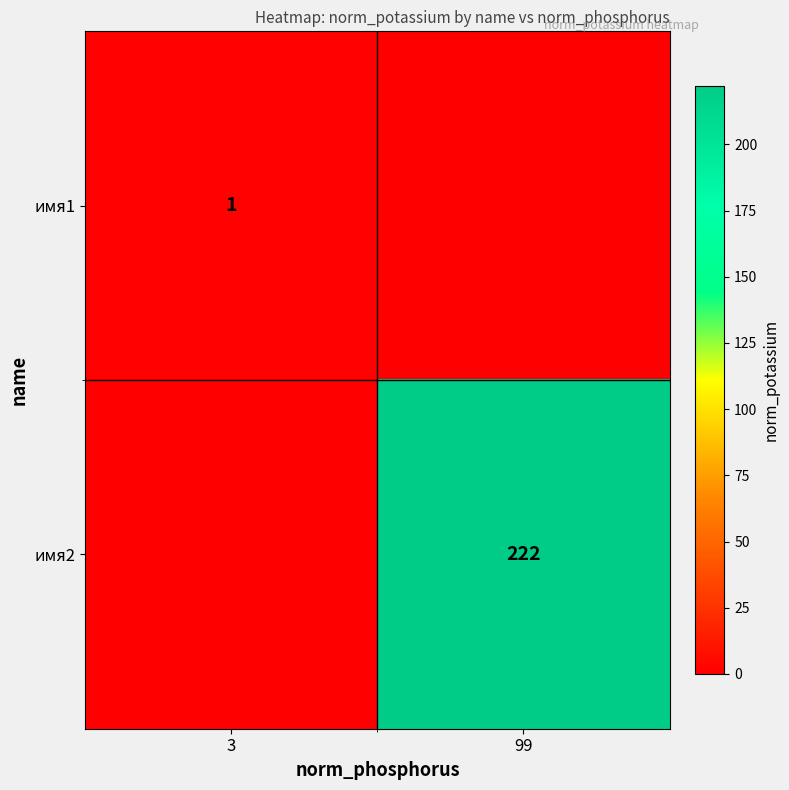

Is the value of имя1 at 3 greater than the value of имя2 at 99?

No